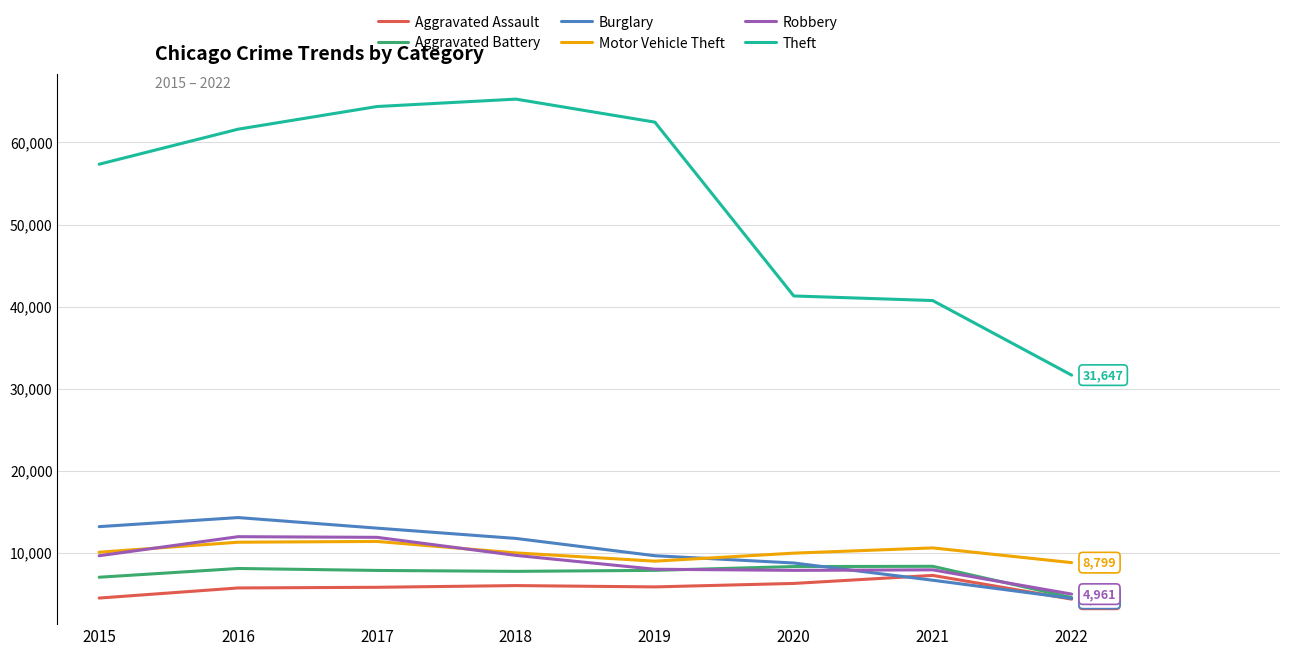

What is the sum of all Robbery values?

71887